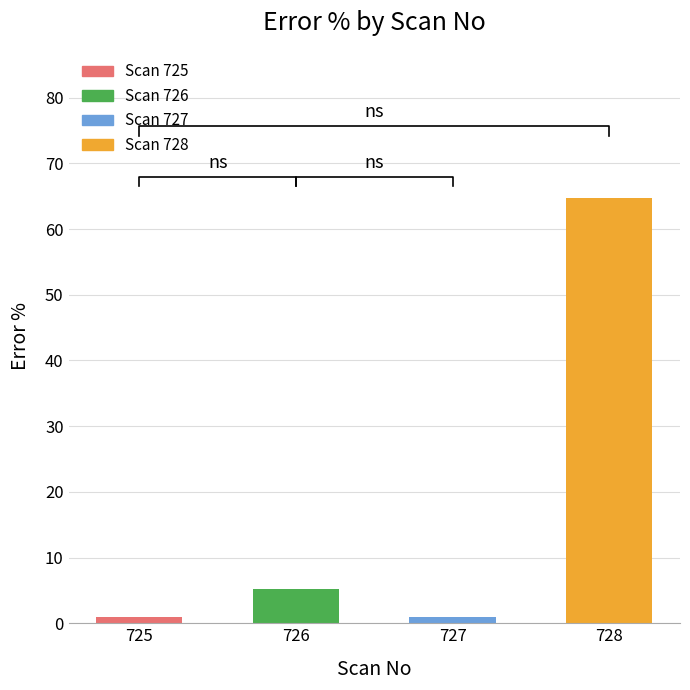

Rank the categories by value from highest to lowest.

728, 726, 725, 727